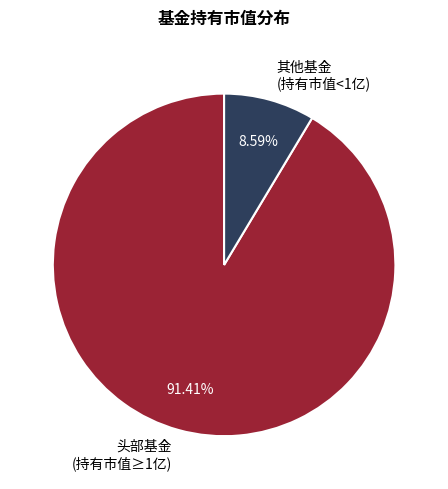

Approximately how many times larger is the value at 头部基金 (持有市值≥1亿) compared to 其他基金 (持有市值<1亿)?

10.6